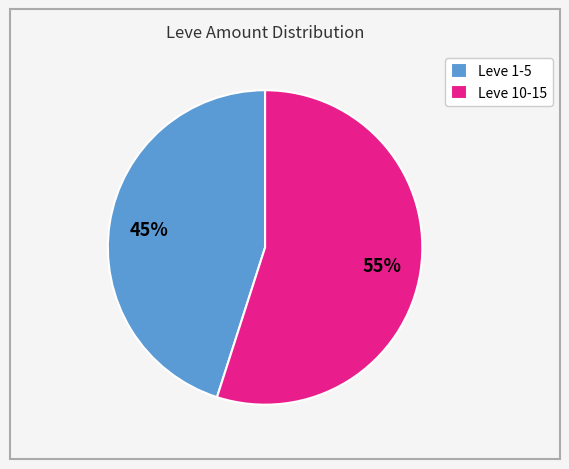

True or false: Leve 10-15 accounts for 45% of the total.

False